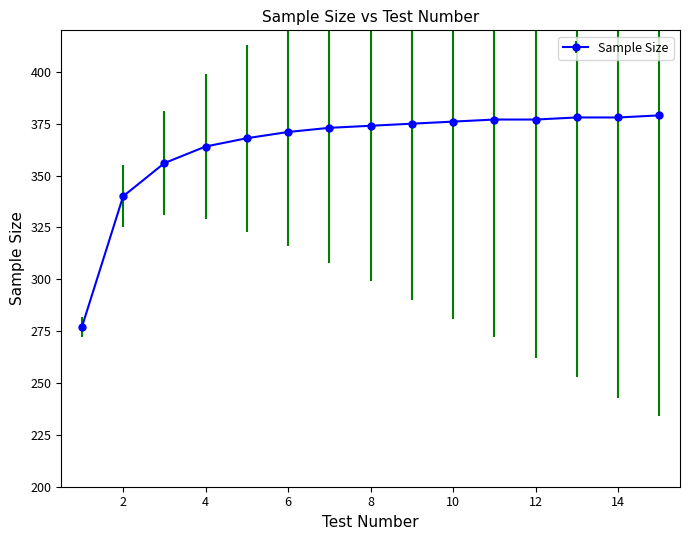

What is the value of the 15th point from the left?

379